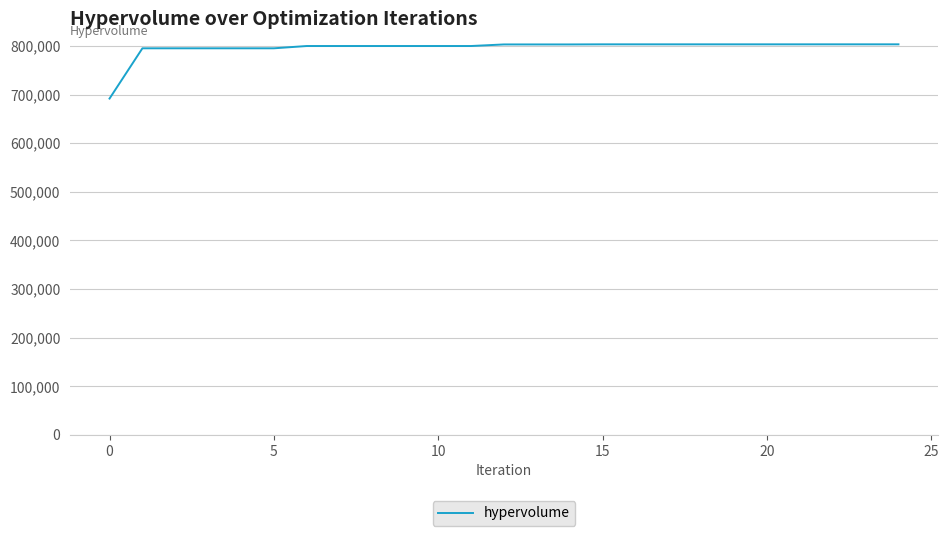

What is the difference between the maximum and minimum values?

111539